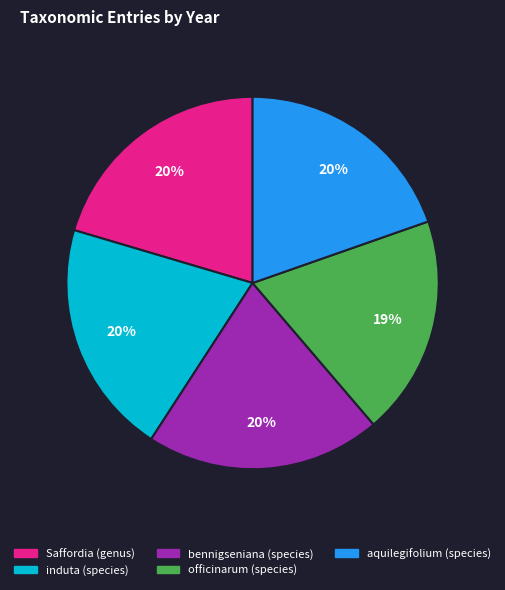

How many slices are in this pie chart?

5